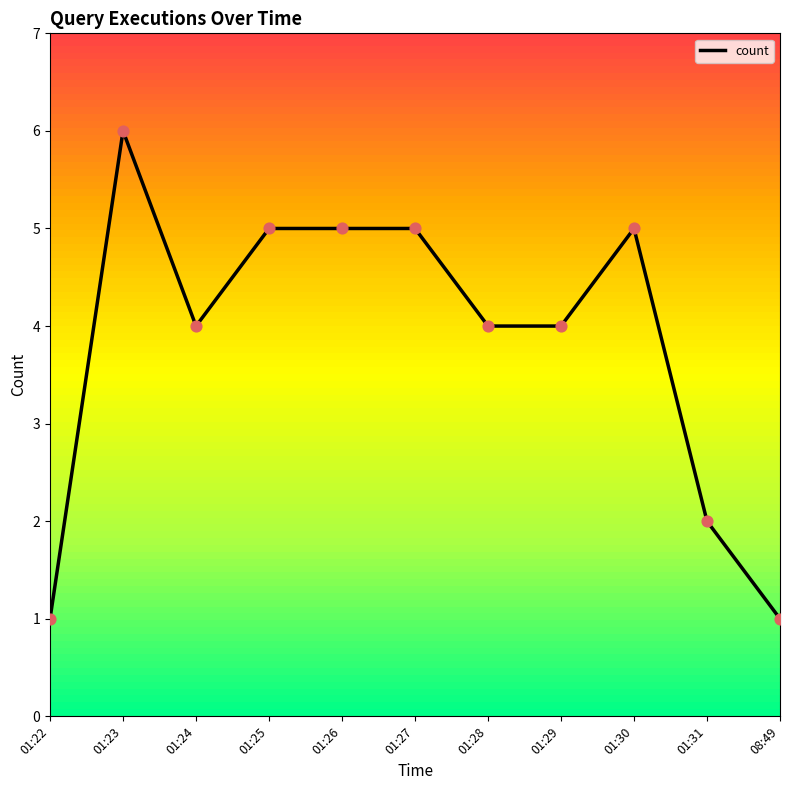

Between 01:28 and 01:30, which is larger?

01:30